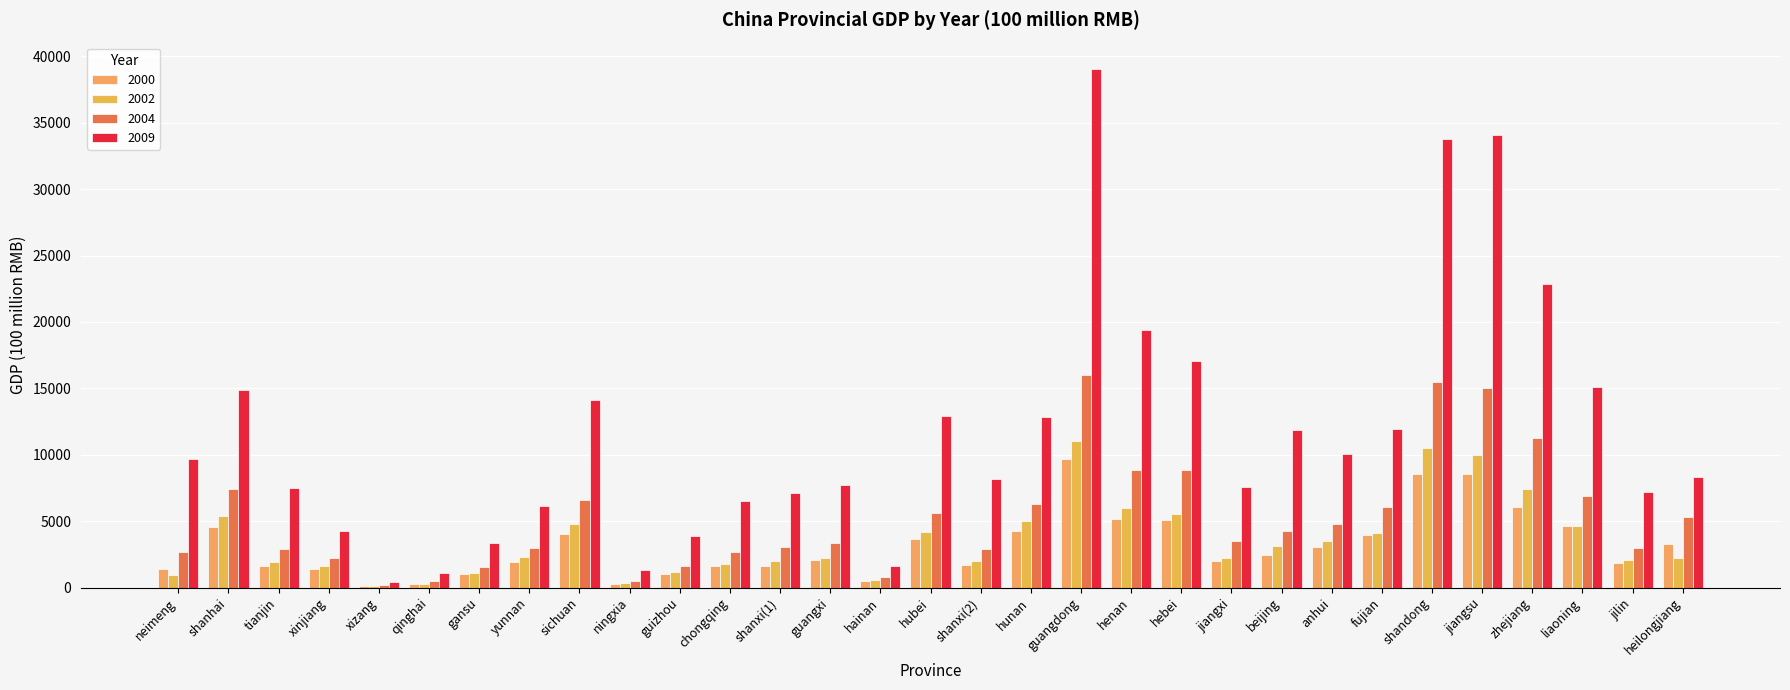

What value does the 2004 series have at jiangsu?

15000.0